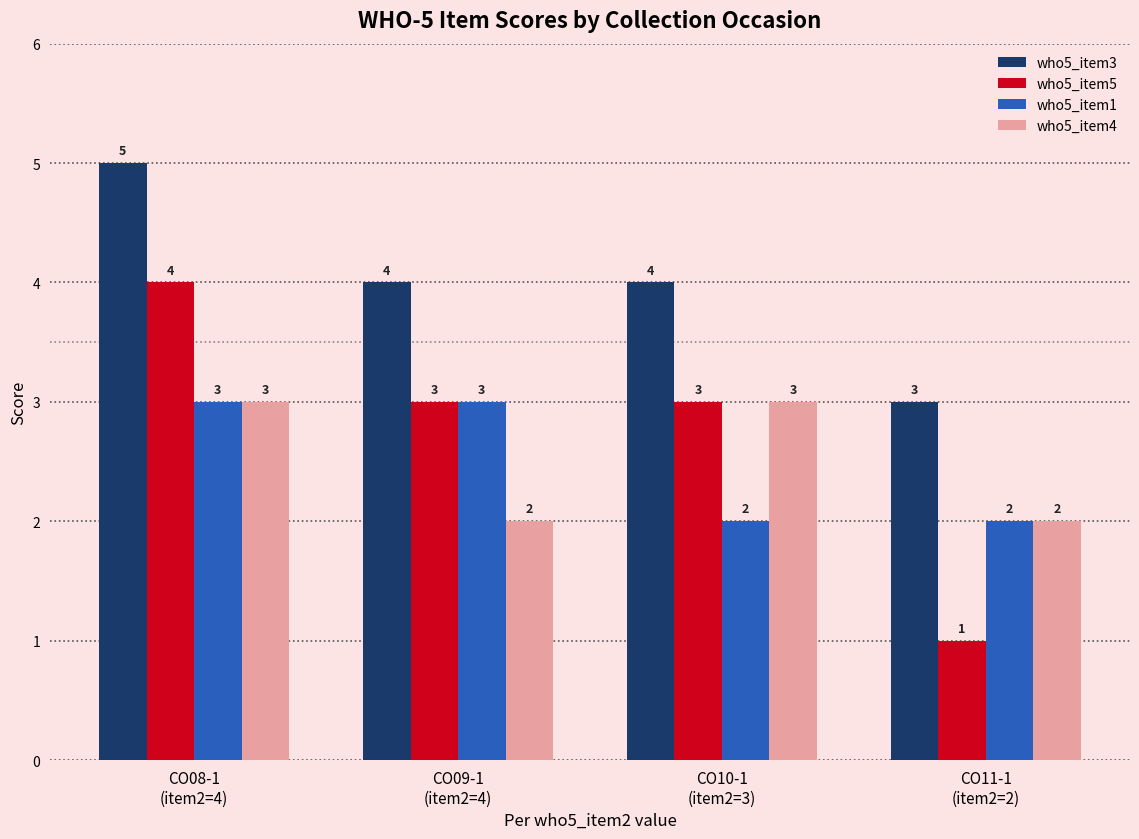

Which category has the highest value in the who5_item3 series?

CO08-1
(item2=4)